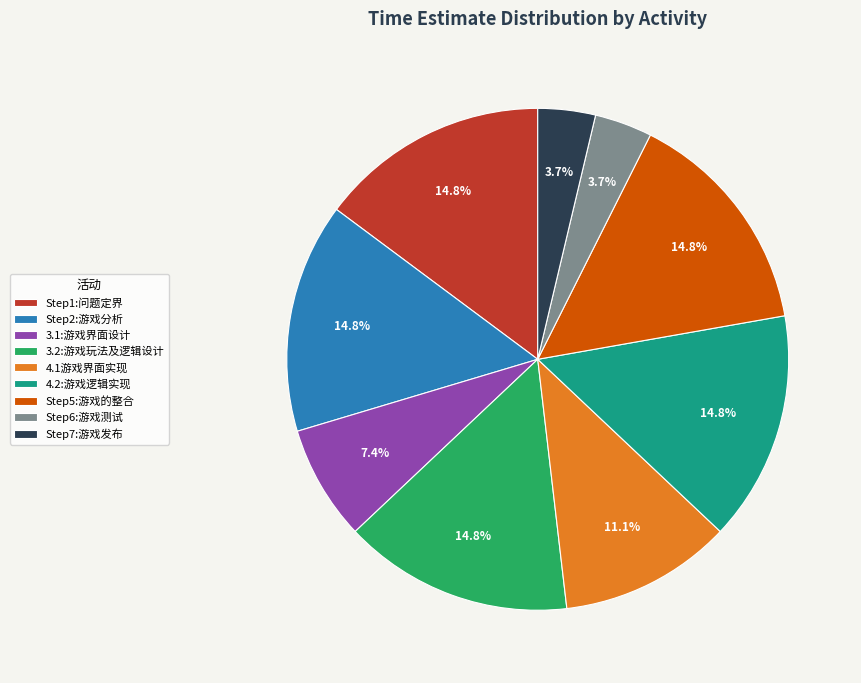

Is Step7:游戏发布 the majority of the pie?

No